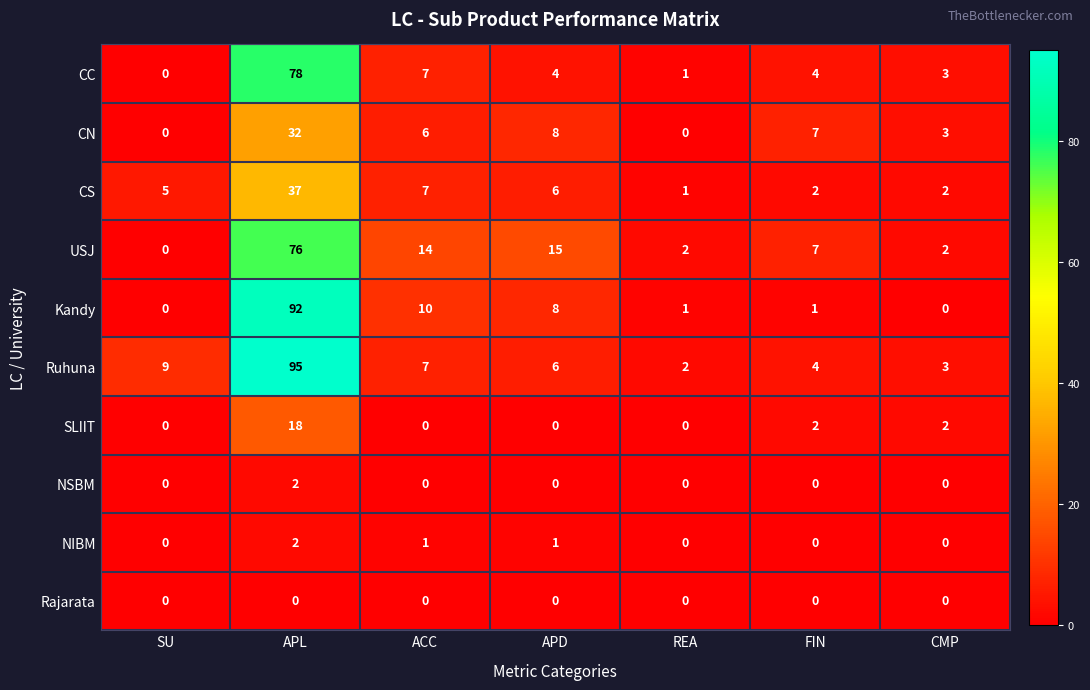

What is the average value of the CN series?

8